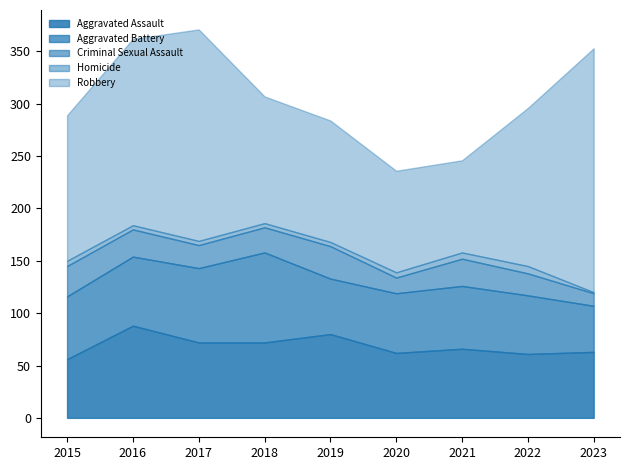

Which series has the largest total across all categories?

Robbery